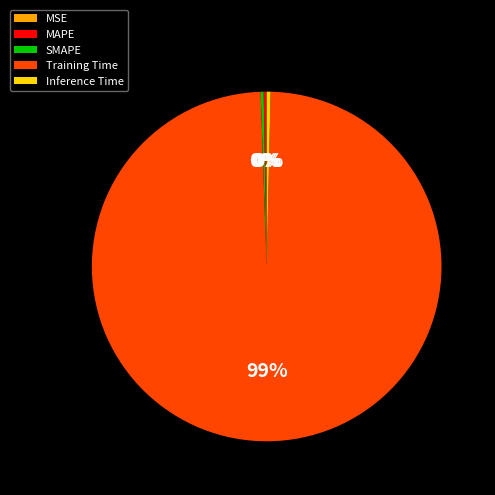

To the nearest percent, what is the average slice percentage?

20%